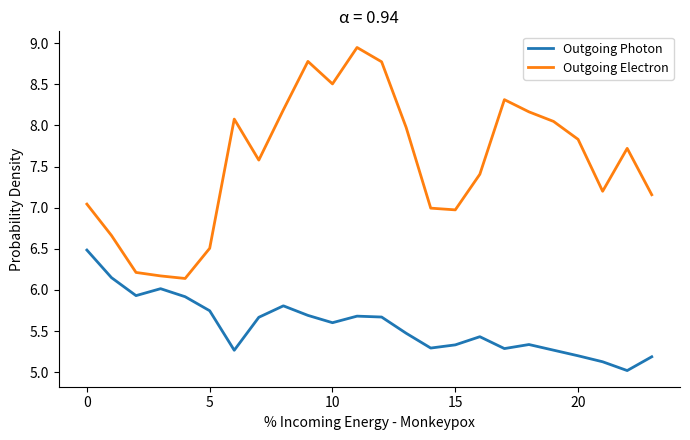

Rank the series by their maximum value, from highest to lowest.

Outgoing Electron, Outgoing Photon